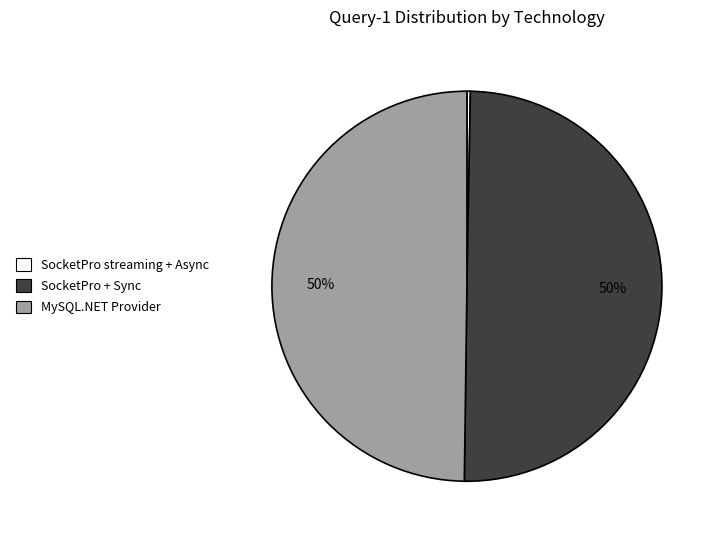

Which category has the smallest portion of the pie?

SocketPro streaming + Async